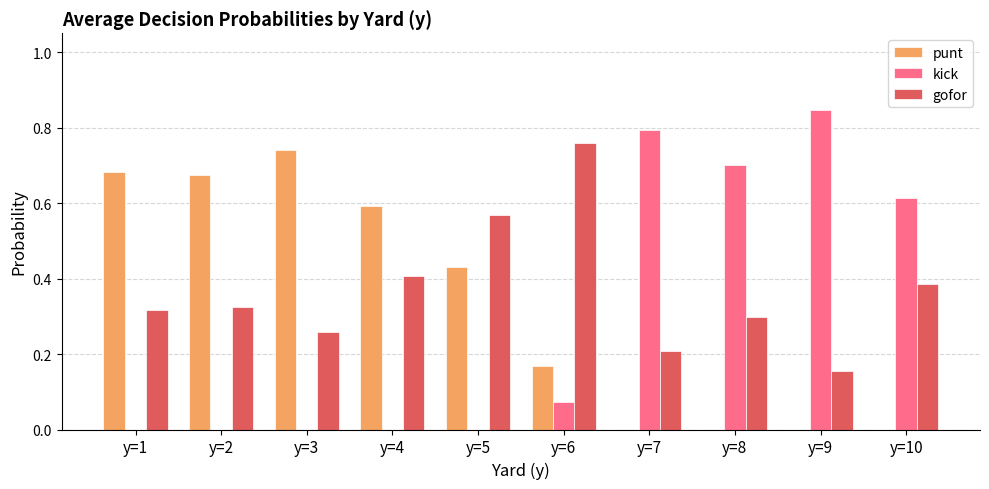

How many groups of bars are there?

10